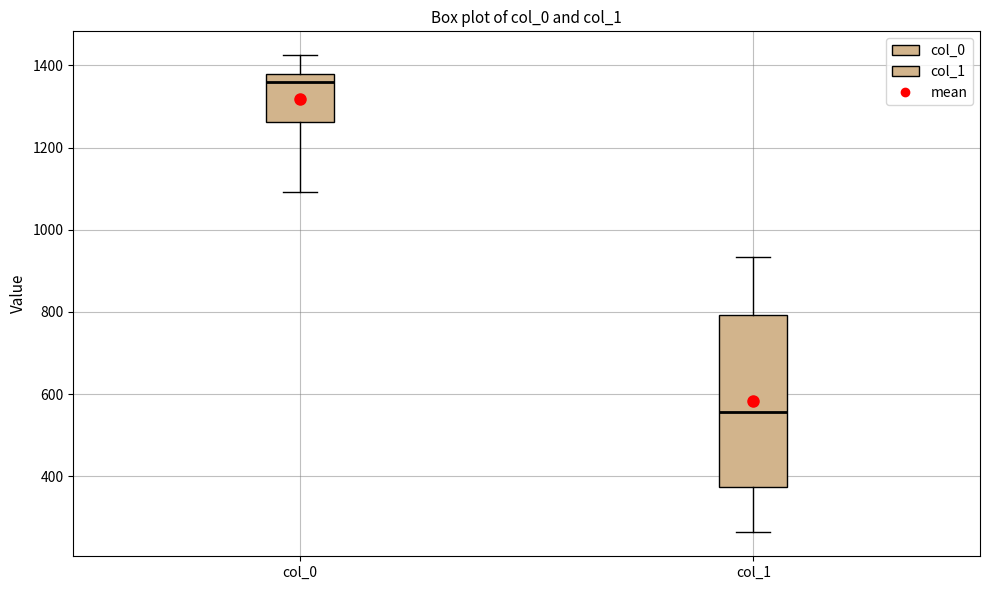

Reading left to right, transcribe this box plot: for each box, give where its median line is, the range the box spans, and where its two whiskers end, as read against the y-axis. The values are not printed on the chart, so give them approximately, as read against the axis.

col_0: median 1360, box 1260 to 1380, whiskers 1100 to 1420
col_1: median 560, box 380 to 800, whiskers 260 to 940